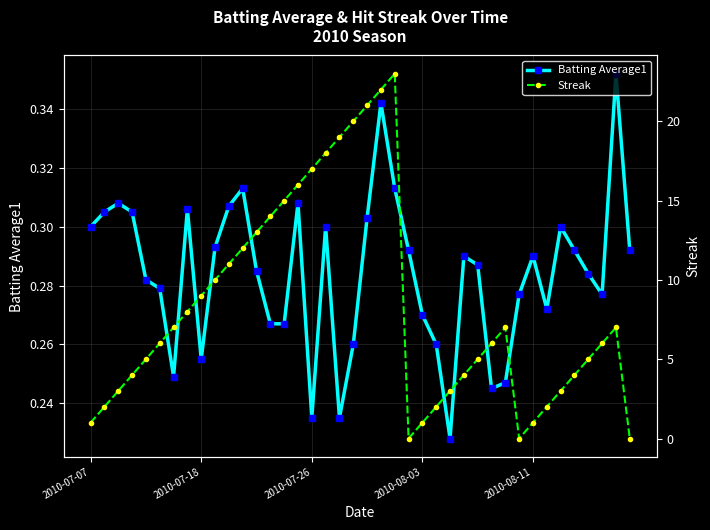

How many series are shown in this chart?

2